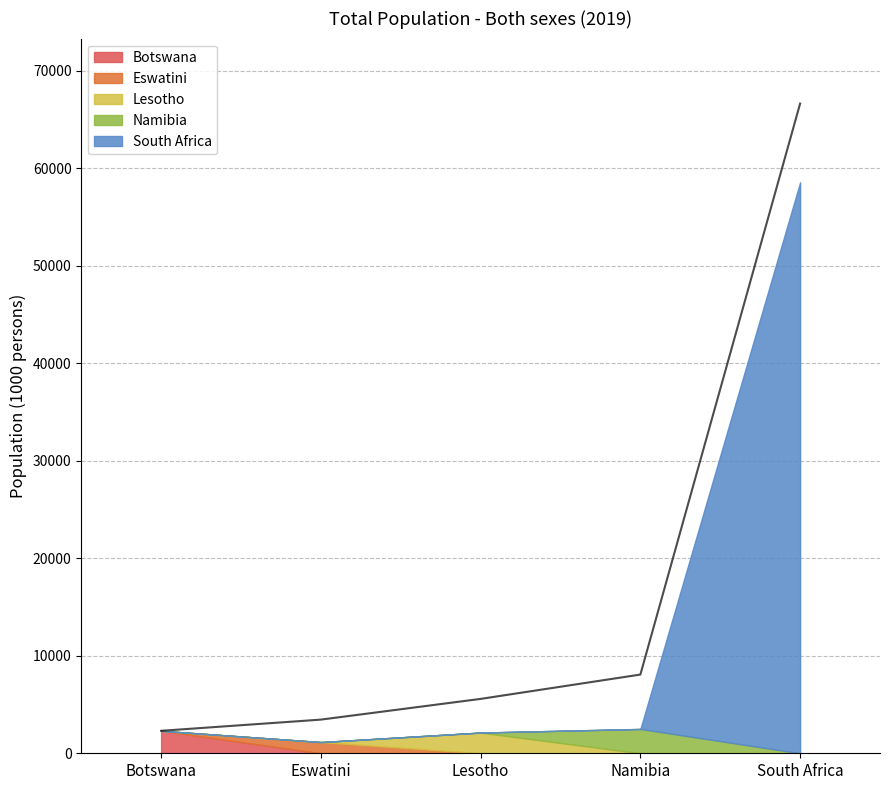

Reading left to right, extract all data points from this chart.

2304	3452	5577	8072	66630